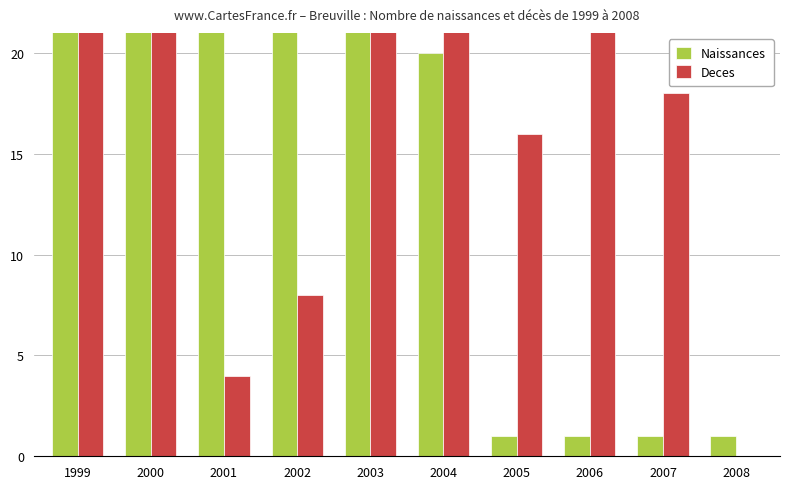

Is it true that Naissances equals 47 at 2002?

False